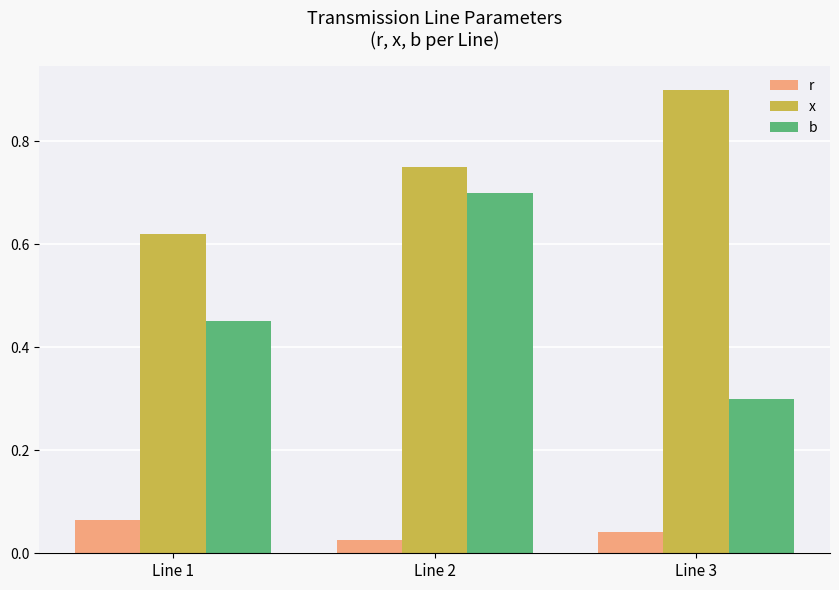

Rank the series at Line 3 from highest to lowest value.

x, b, r